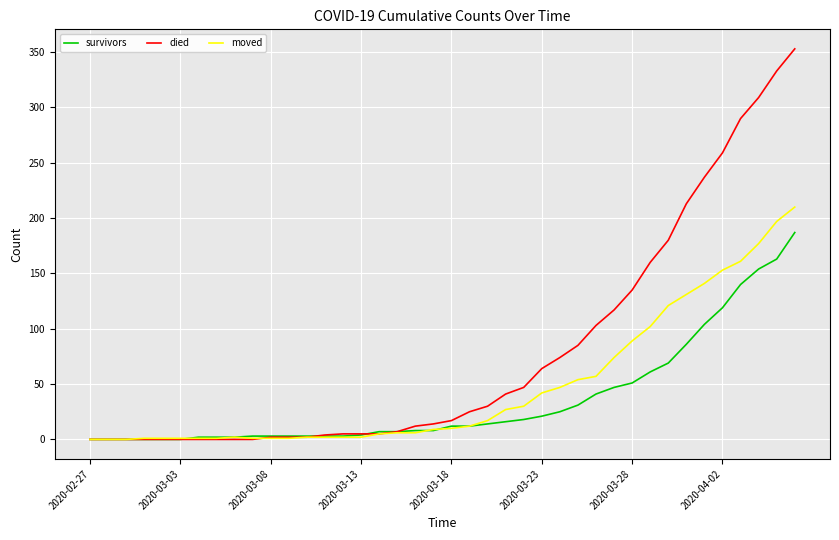

Which series has the largest range (max minus min)?

died